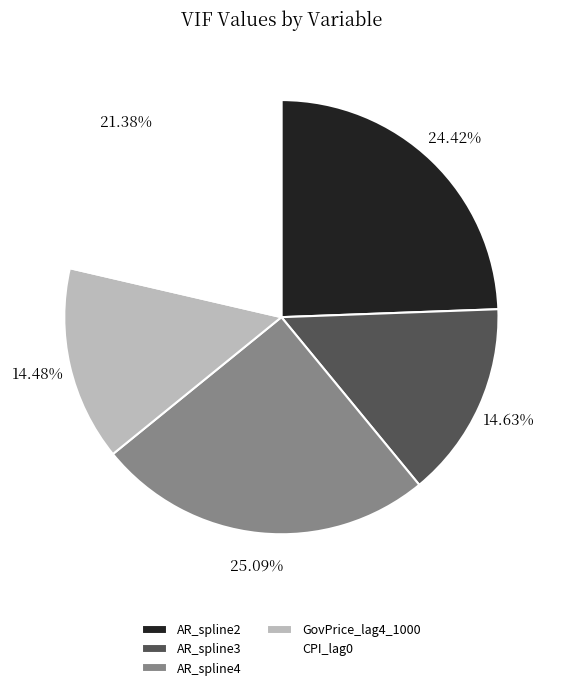

How many slices are in this pie chart?

5